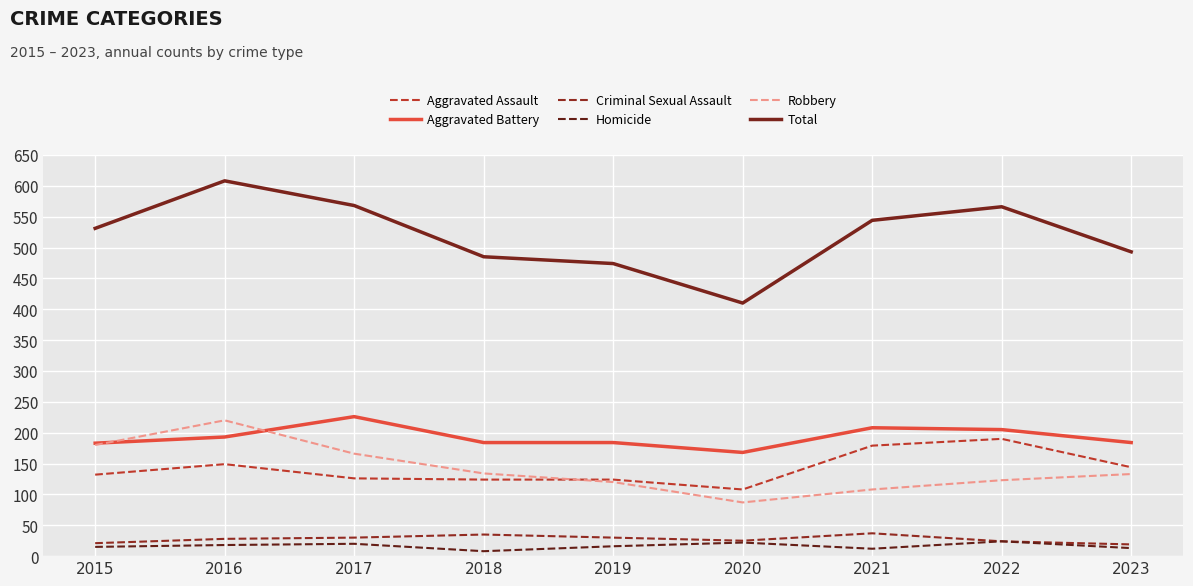

True or false: Aggravated Battery and Homicide intersect in this chart.

False